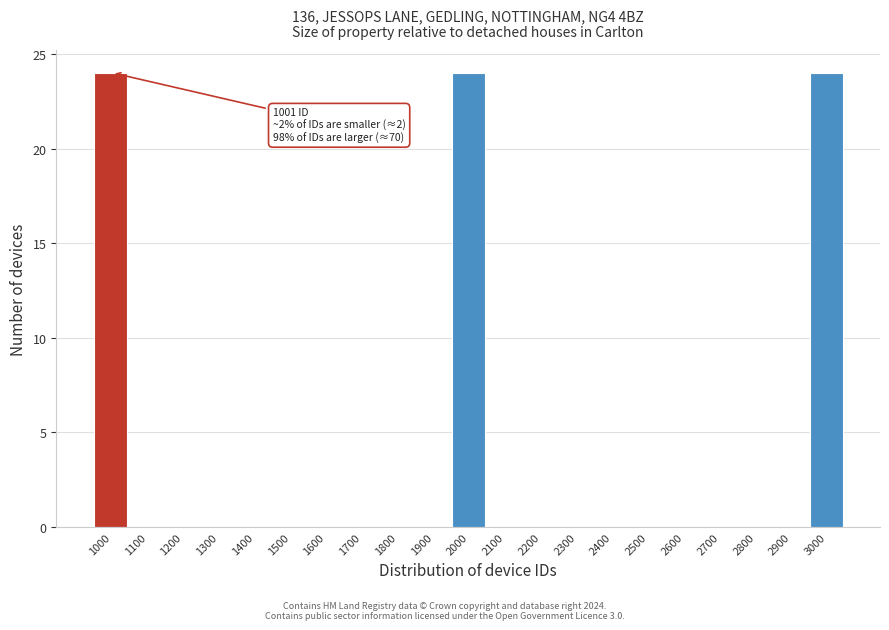

Reading left to right, what are all the values shown in this chart?

1000=24	1100=0	1200=0	1300=0	1400=0	1500=0	1600=0	1700=0	1800=0	1900=0	2000=24	2100=0	2200=0	2300=0	2400=0	2500=0	2600=0	2700=0	2800=0	2900=0	3000=24